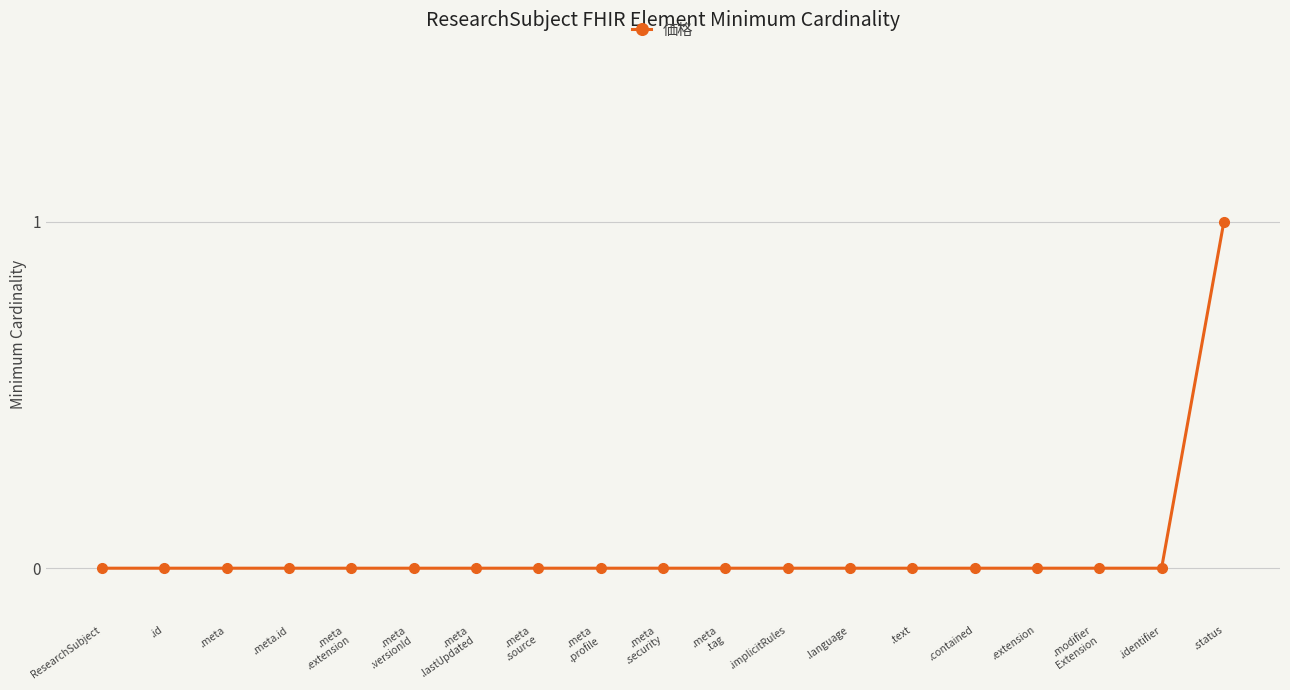

What is the label of the 18th point from the left?

.identifier